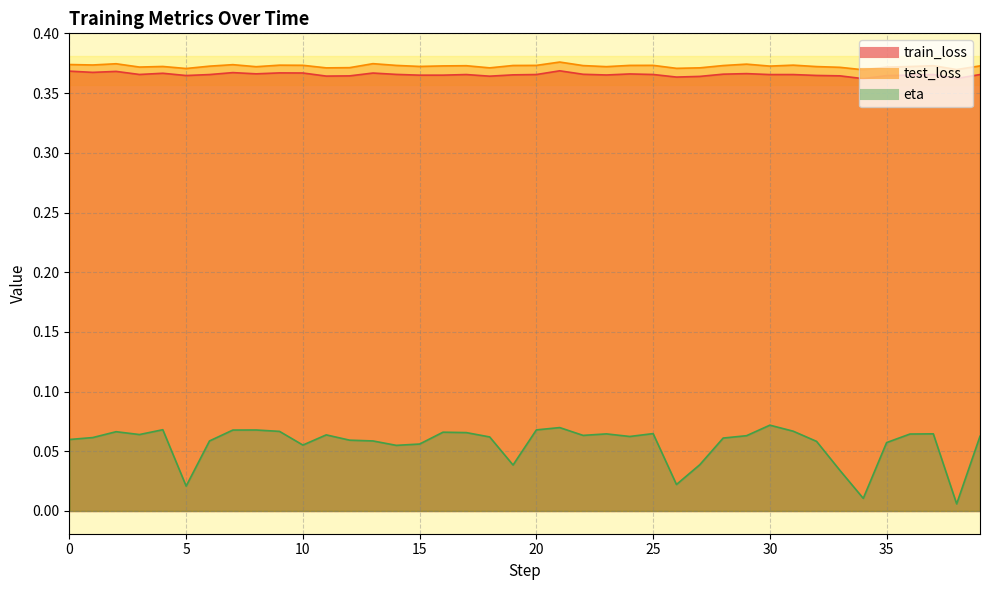

Reading right to left, what are all the values shown in this chart?

train_loss: 0.4	0.4	0.4	0.4	0.4	0.4	0.4	0.4	0.4	0.4	0.4	0.4	0.4	0.4	0.4	0.4	0.4	0.4	0.4	0.4	0.4	0.4	0.4	0.4	0.4	0.4	0.4	0.4	0.4	0.4	0.4	0.4	0.4	0.4	0.4	0.4	0.4	0.4	0.4	0.4
test_loss: 0.4	0.4	0.4	0.4	0.4	0.4	0.4	0.4	0.4	0.4	0.4	0.4	0.4	0.4	0.4	0.4	0.4	0.4	0.4	0.4	0.4	0.4	0.4	0.4	0.4	0.4	0.4	0.4	0.4	0.4	0.4	0.4	0.4	0.4	0.4	0.4	0.4	0.4	0.4	0.4
eta: 0.1	0.0	0.1	0.1	0.1	0.0	0.0	0.1	0.1	0.1	0.1	0.1	0.0	0.0	0.1	0.1	0.1	0.1	0.1	0.1	0.0	0.1	0.1	0.1	0.1	0.1	0.1	0.1	0.1	0.1	0.1	0.1	0.1	0.1	0.0	0.1	0.1	0.1	0.1	0.1